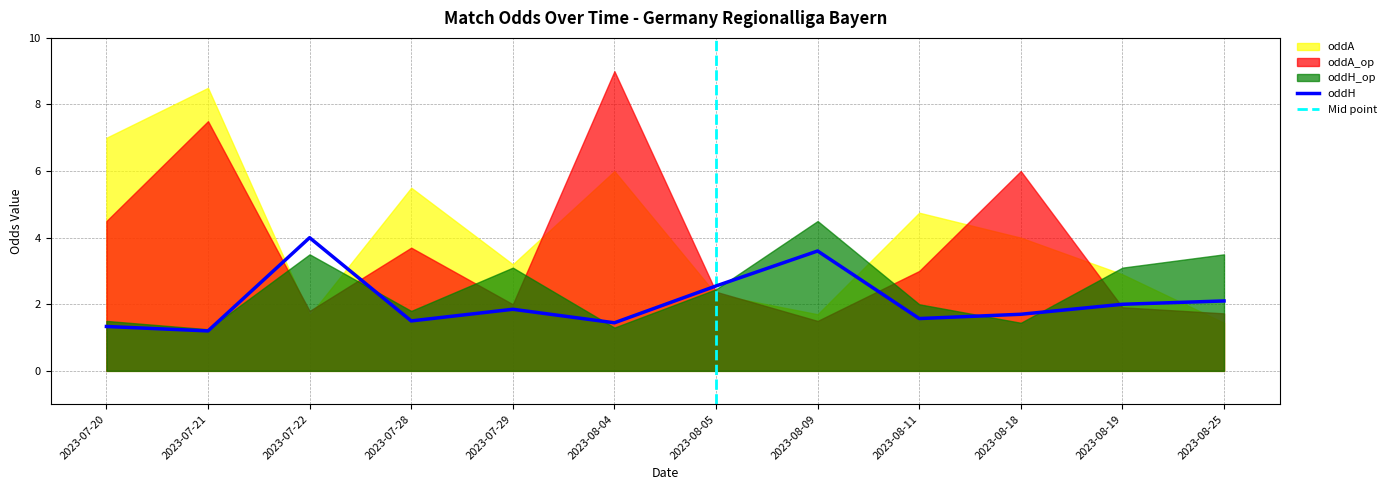

What are all the series names shown in the legend?

oddH, oddA, oddH_op, oddA_op